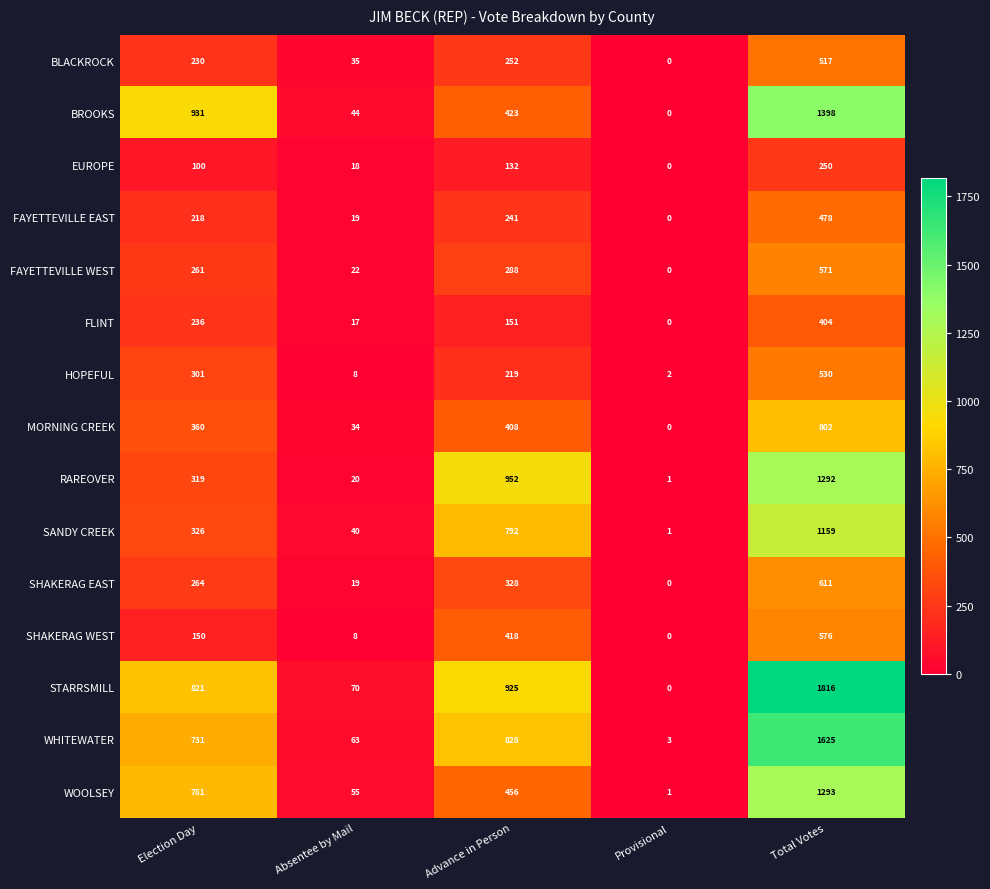

At how many categories does at least one series exceed 1455?

1